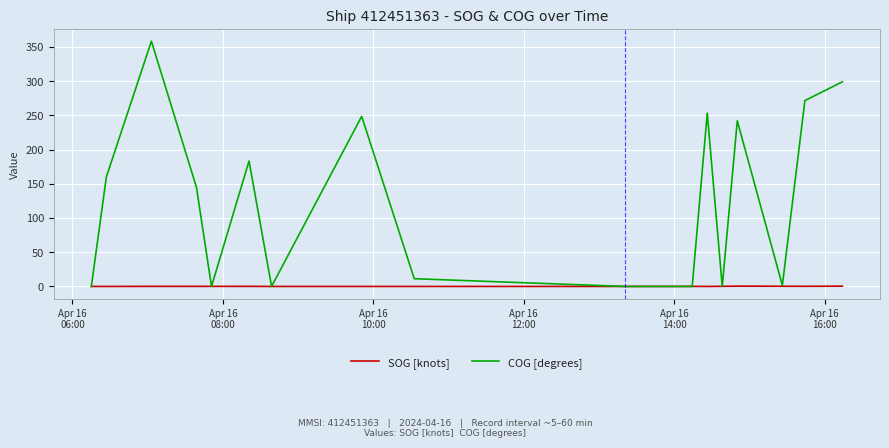

Which series has the largest total across all categories?

COG [degrees]